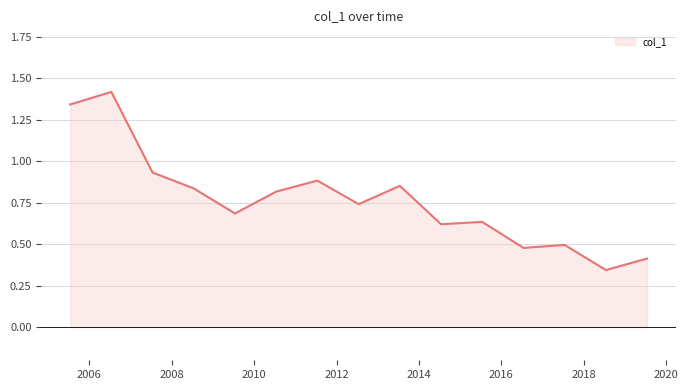

What is the greatest value displayed?

1.4